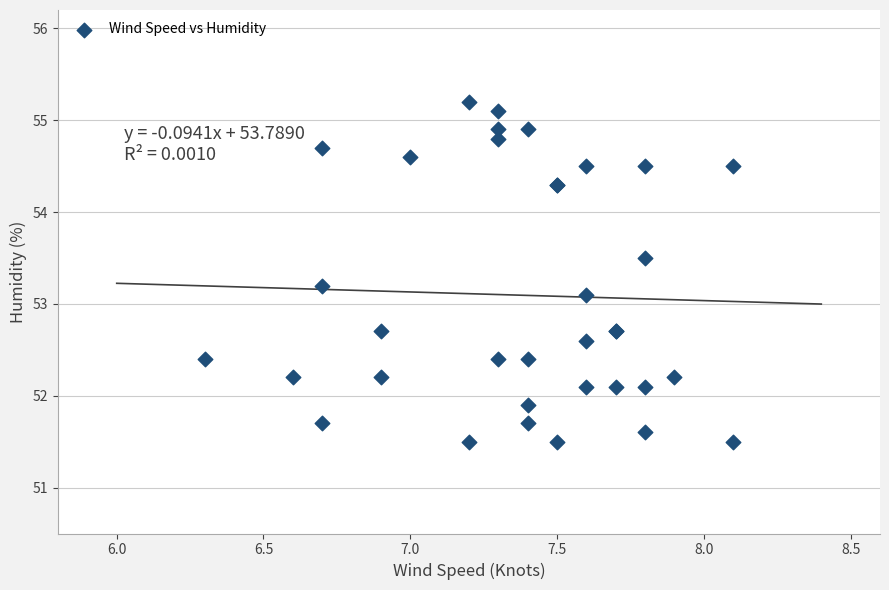

What Y value in the scatter plot is closest to 53?

53.1